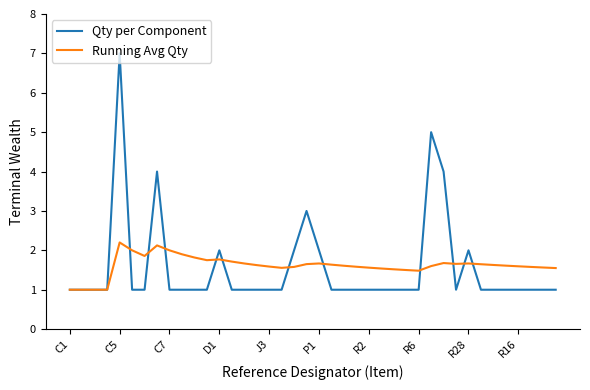

How many series are shown in this chart?

2